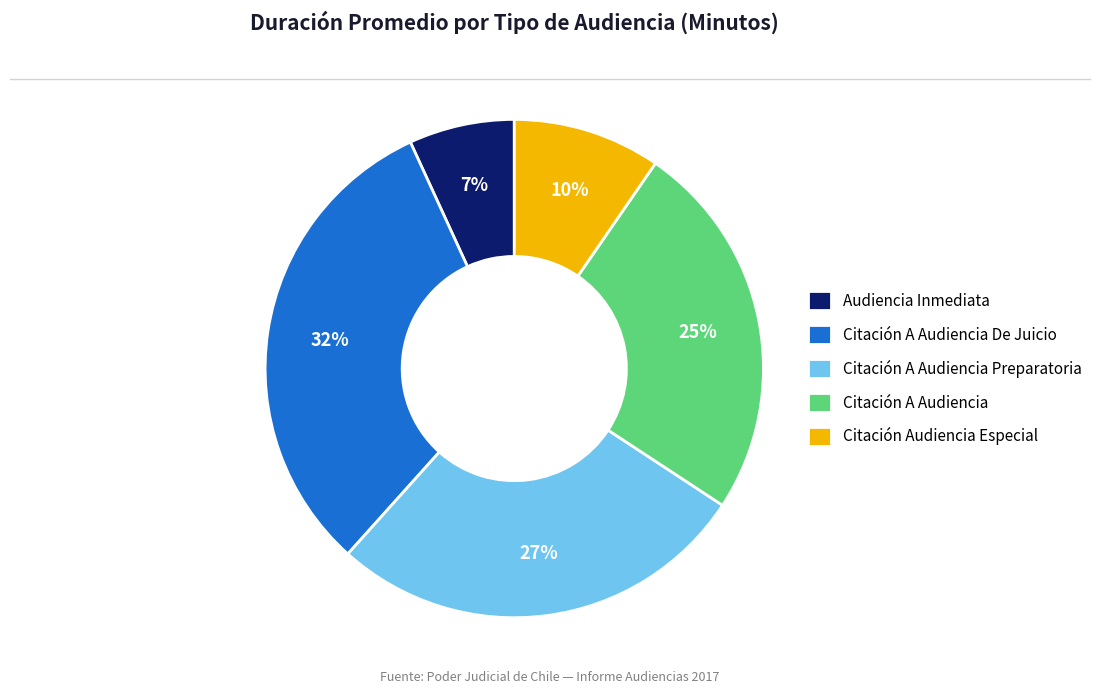

Is the sum of Citación A Audiencia Preparatoria and Audiencia Inmediata greater than half?

No